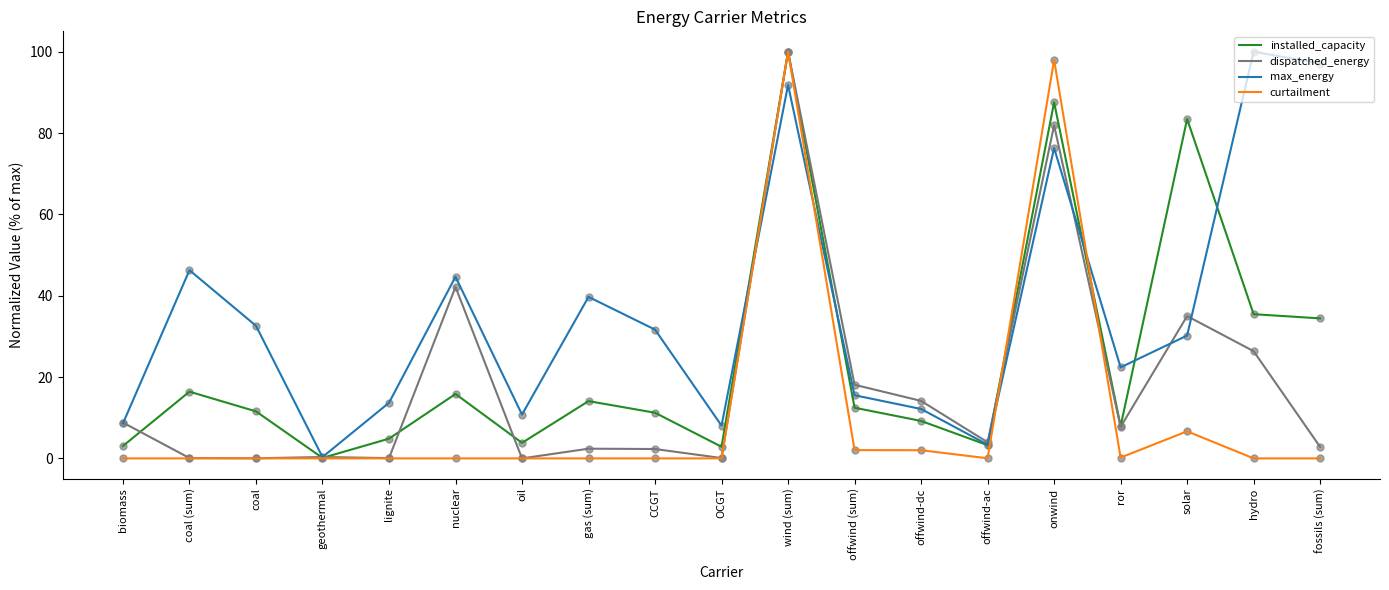

Is the value of max_energy at solar greater than the value of dispatched_energy at gas (sum)?

Yes